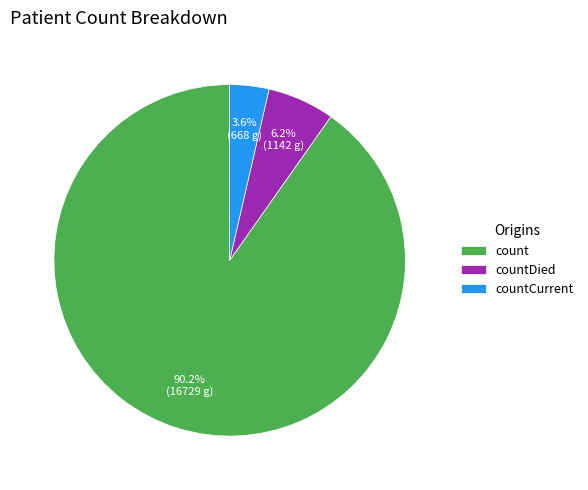

What is the largest slice in the pie chart?

count